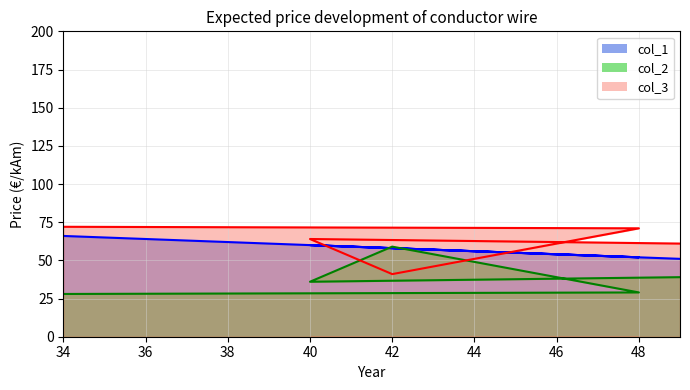

How many interior local valleys does the col_2 series have?

1